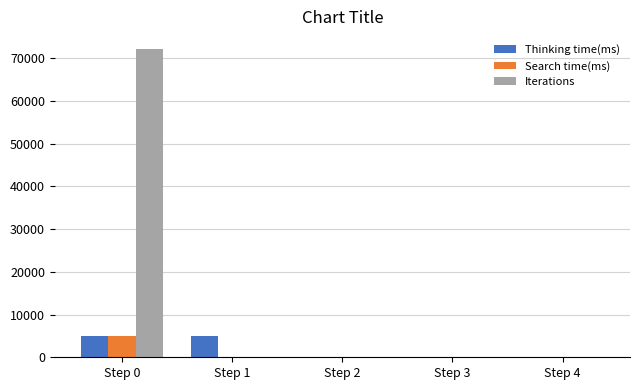

How many groups of bars are there?

5